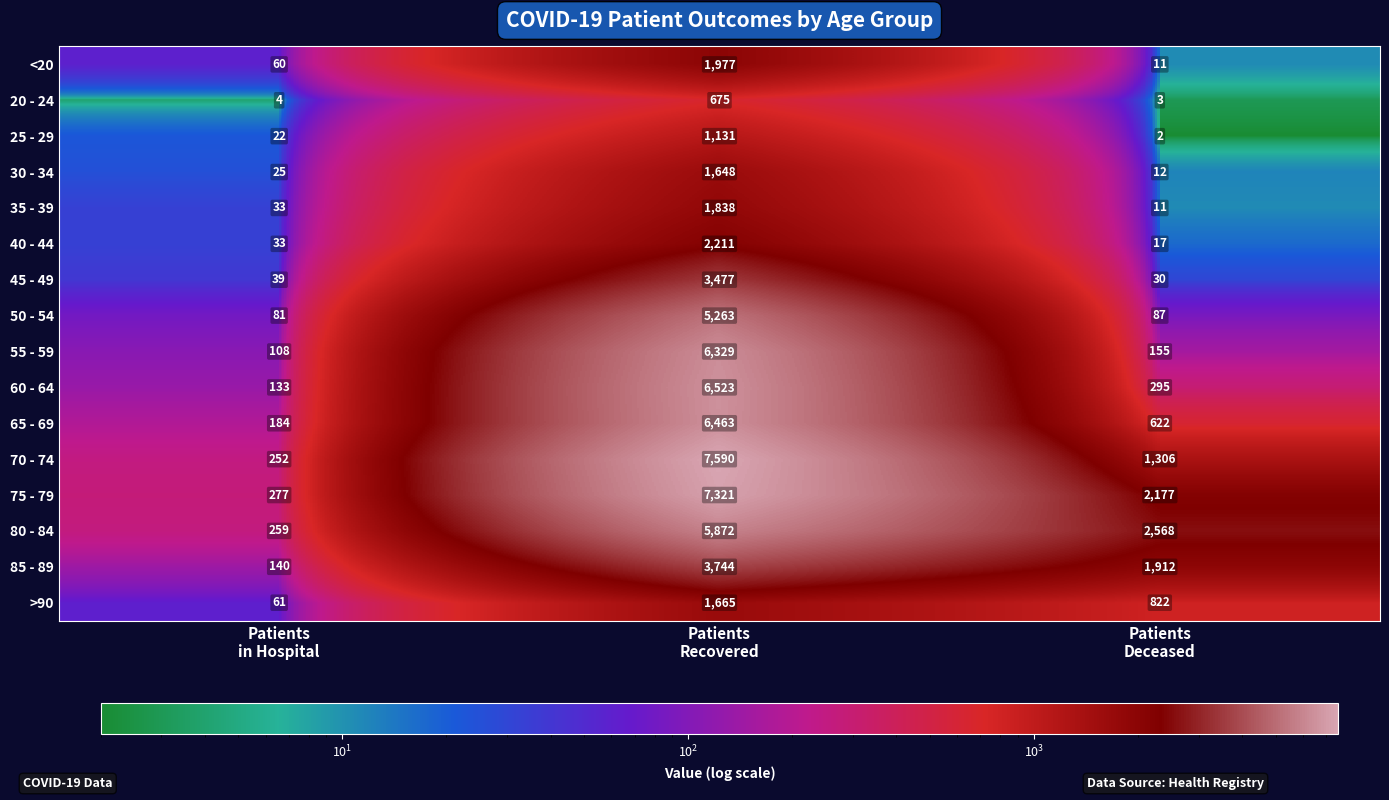

What is the difference between the maximum and second lowest values in the 60 - 64 series?

6228